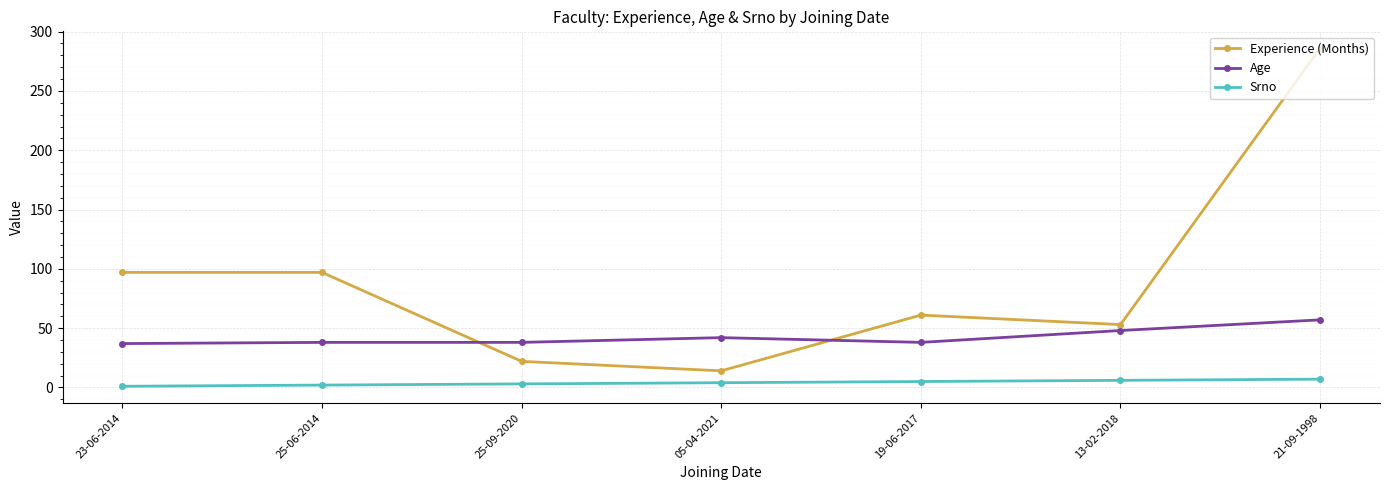

True or false: Srno and Experience (Months) cross at least once.

False